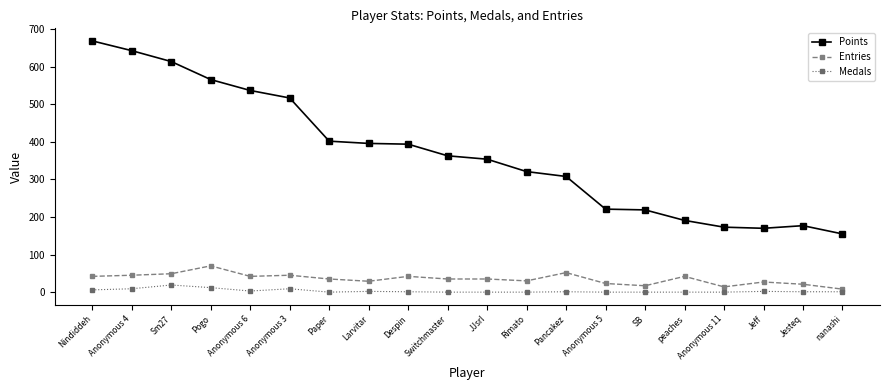

What is the maximum value shown in the chart?

669